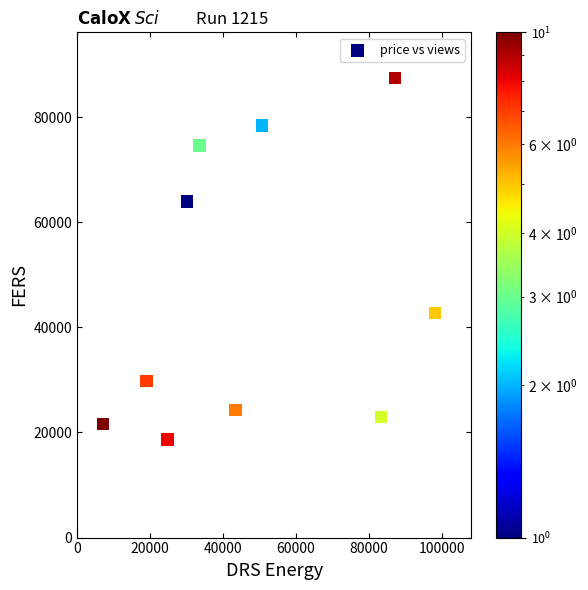

What is the range of X values (max minus min)?

91142